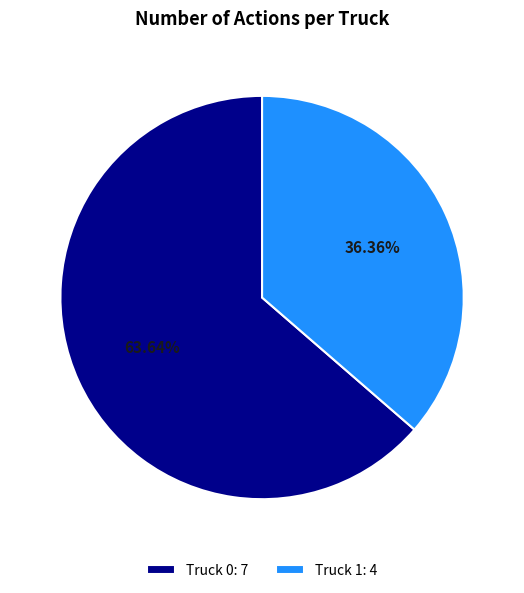

To the nearest percent, what portion does Truck 1 represent?

36%